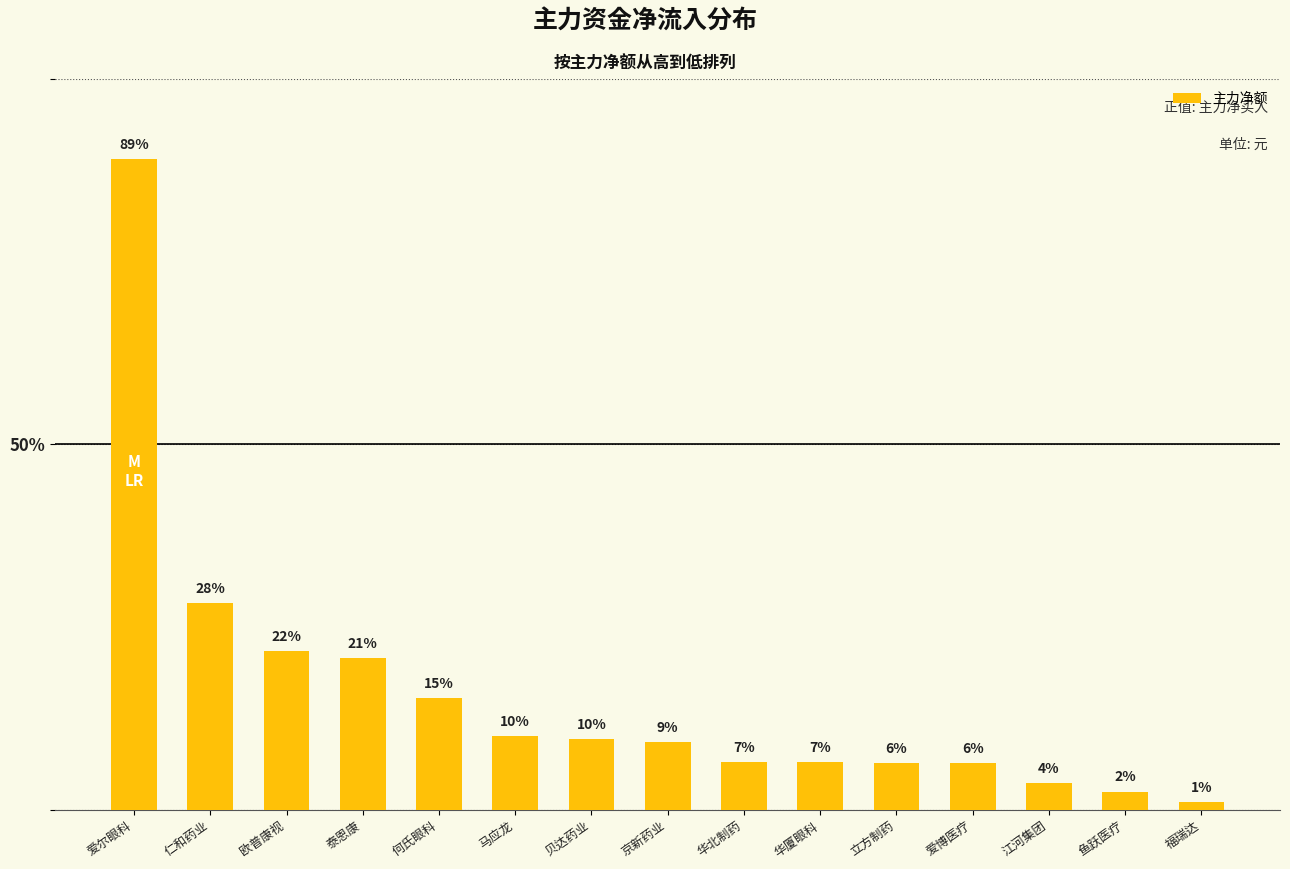

Approximately how many times larger is the value at 京新药业 compared to 华厦眼科?

1.4